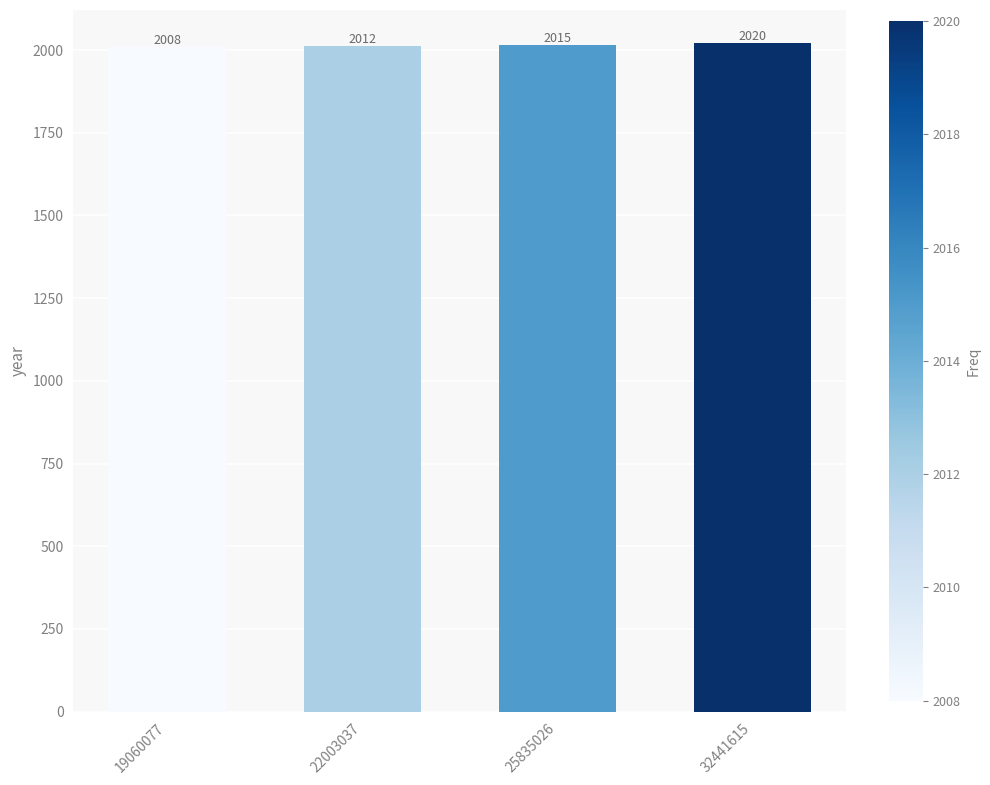

Rank the categories by value from highest to lowest.

32441615, 25835026, 22003037, 19060077